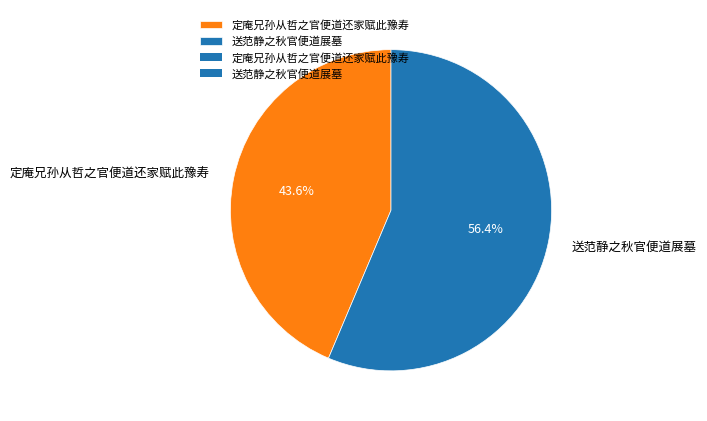

To the nearest percent, what percentage of the pie is 送范静之秋官便道展墓?

56%